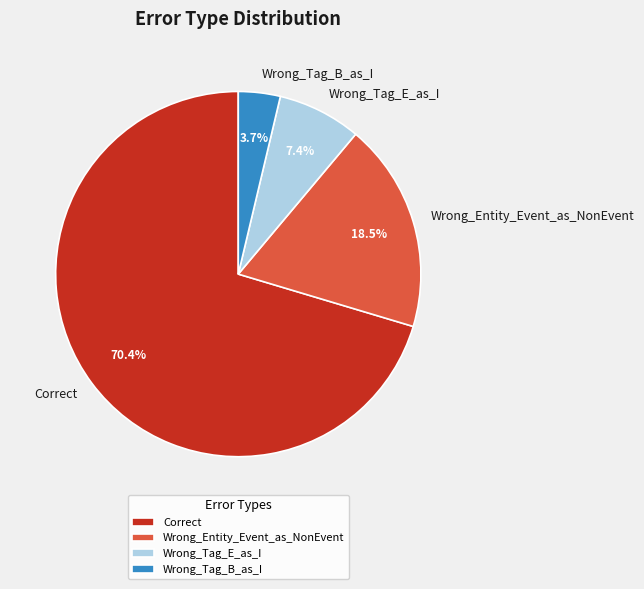

True or false: Wrong_Tag_B_as_I accounts for 4% of the total.

True